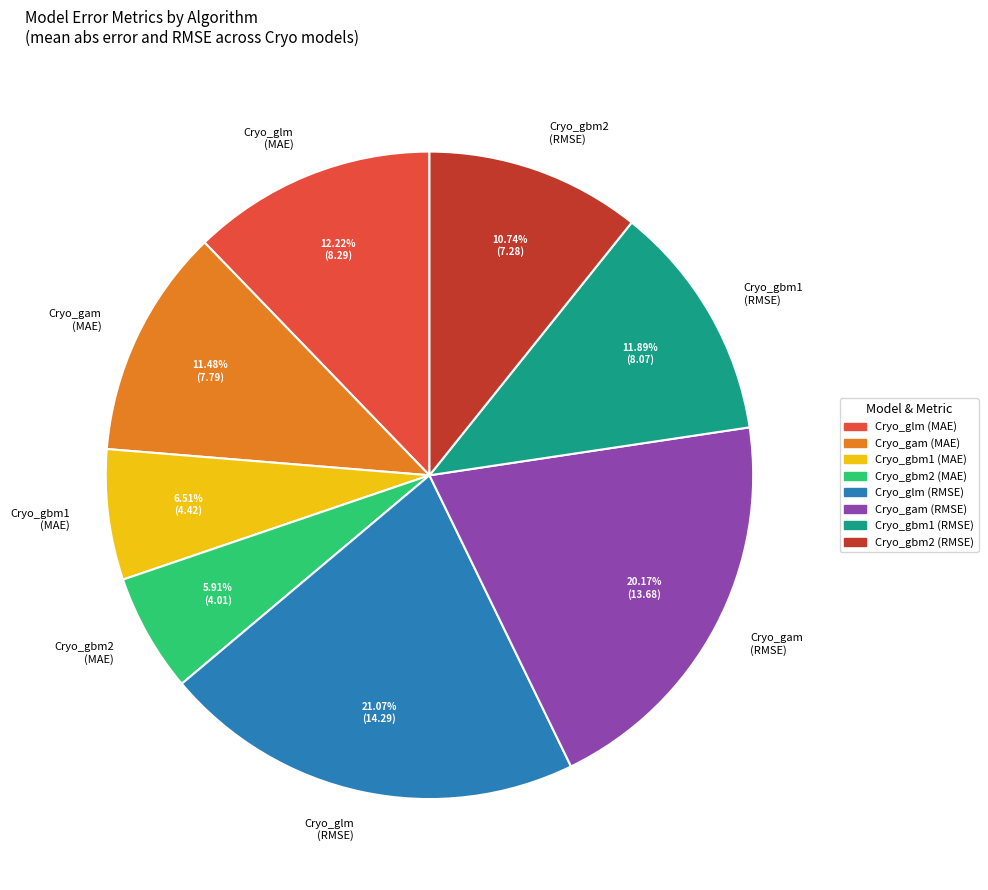

Does Cryo_gbm2 (RMSE) account for over 50% of the chart?

No